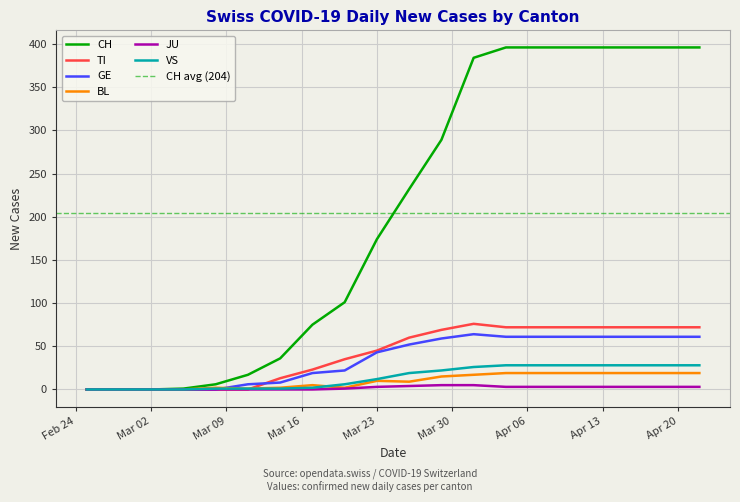

What is the total value across all series at 2020-03-26?

376